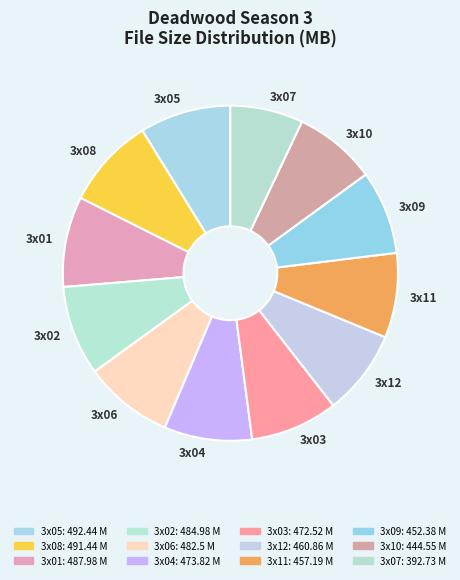

Is the sum of 3x11 and 3x08 greater than half?

No